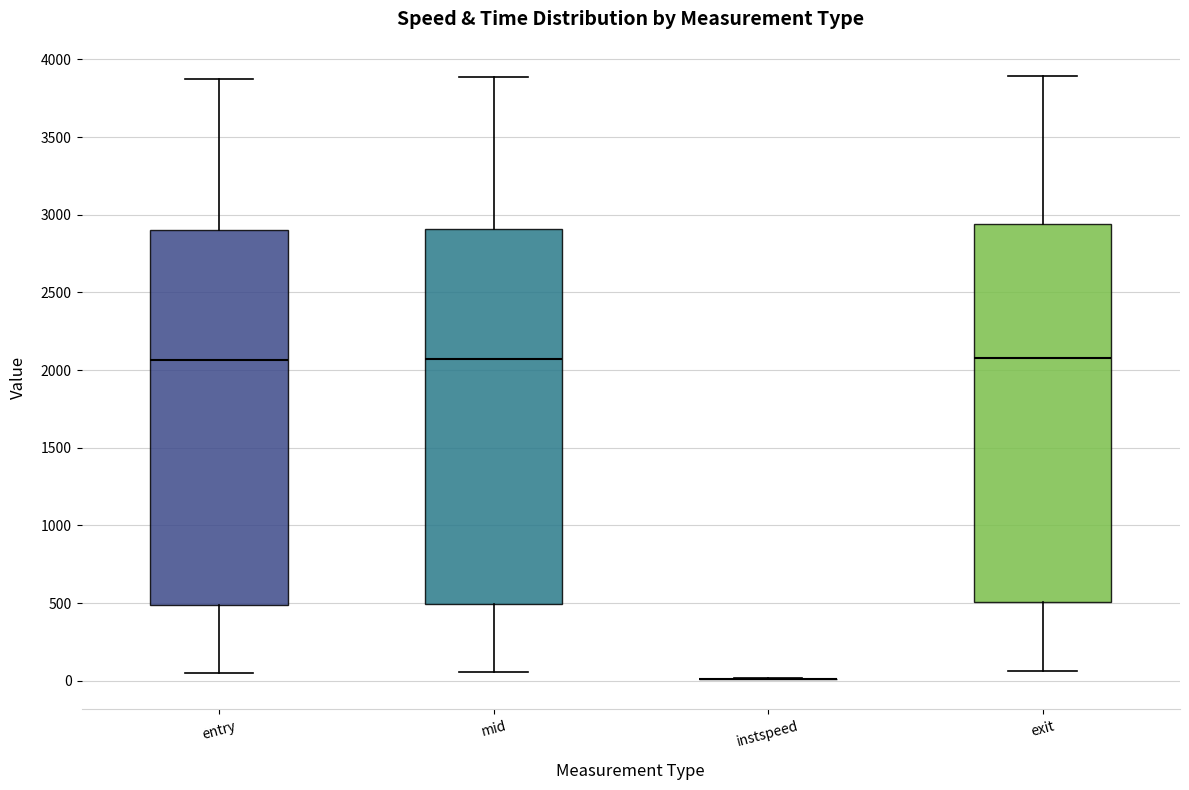

Reading left to right, transcribe this box plot: for each box, give where its median line is, the range the box spans, and where its two whiskers end, as read against the y-axis. The values are not printed on the chart, so give them approximately, as read against the axis.

entry: median 2050, box 500 to 2900, whiskers 50 to 3850
mid: median 2050, box 500 to 2900, whiskers 50 to 3900
instspeed: box collapsed to a line at 0, whiskers 0 to 0
exit: median 2100, box 500 to 2950, whiskers 50 to 3900